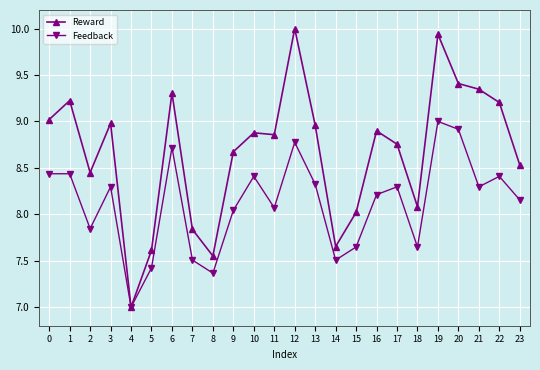

True or false: Reward has a value of 12.9 at 7.

False